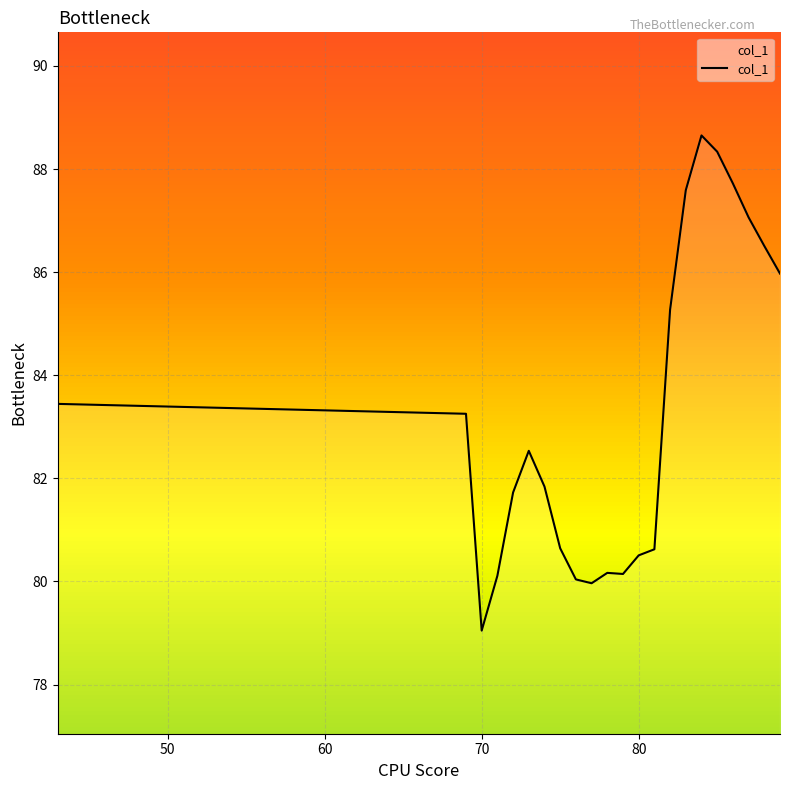

What is the maximum value shown in the chart?

88.7